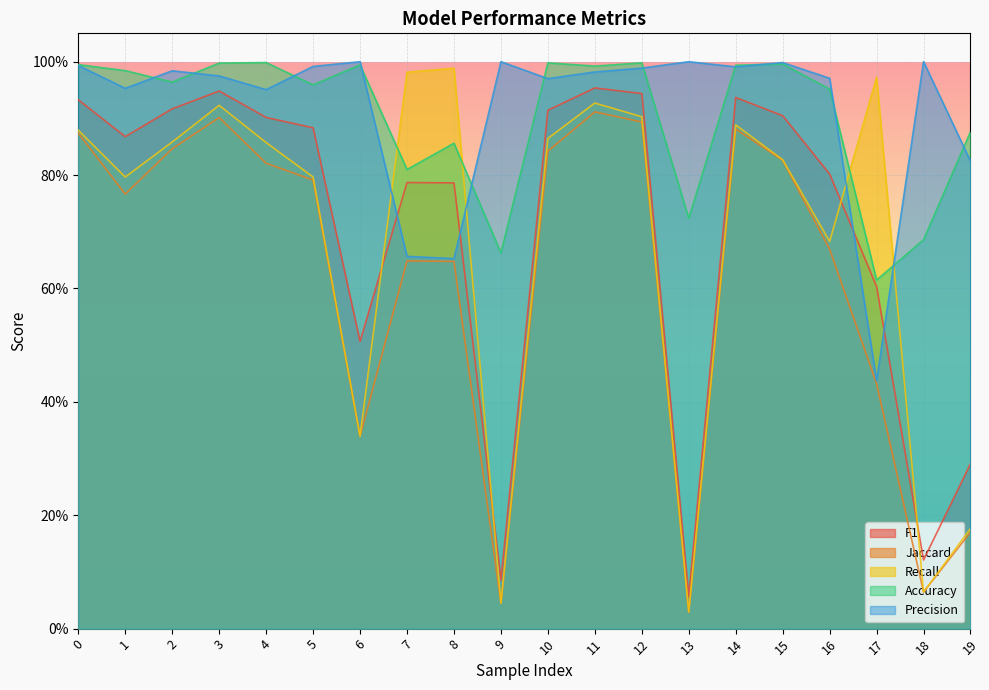

Which has a higher value, 1 or 17?

1